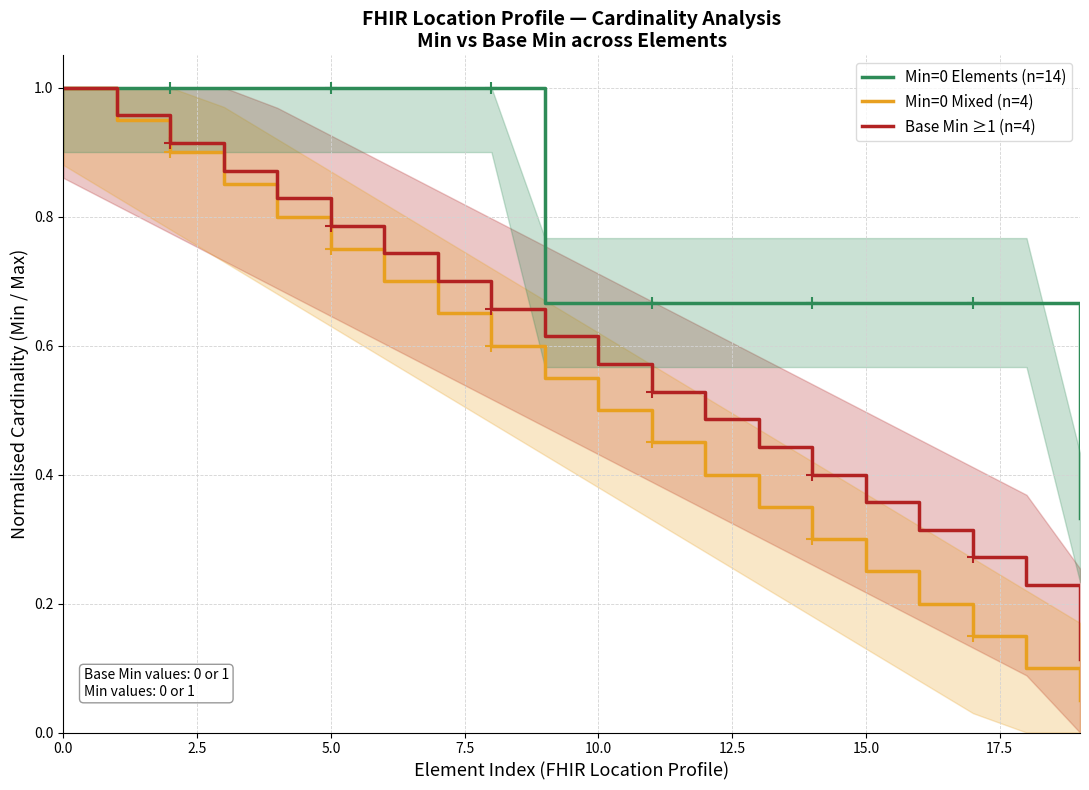

At how many categories does at least one series exceed 0?

20